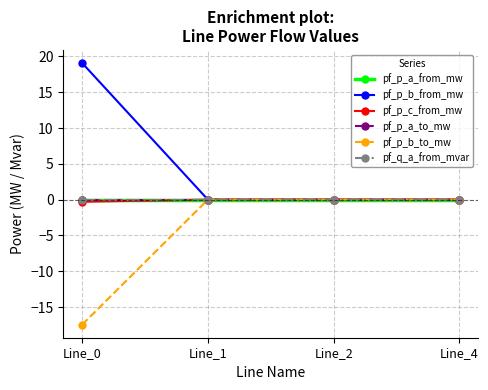

Where is the first local minimum for pf_p_b_to_mw?

Line_2